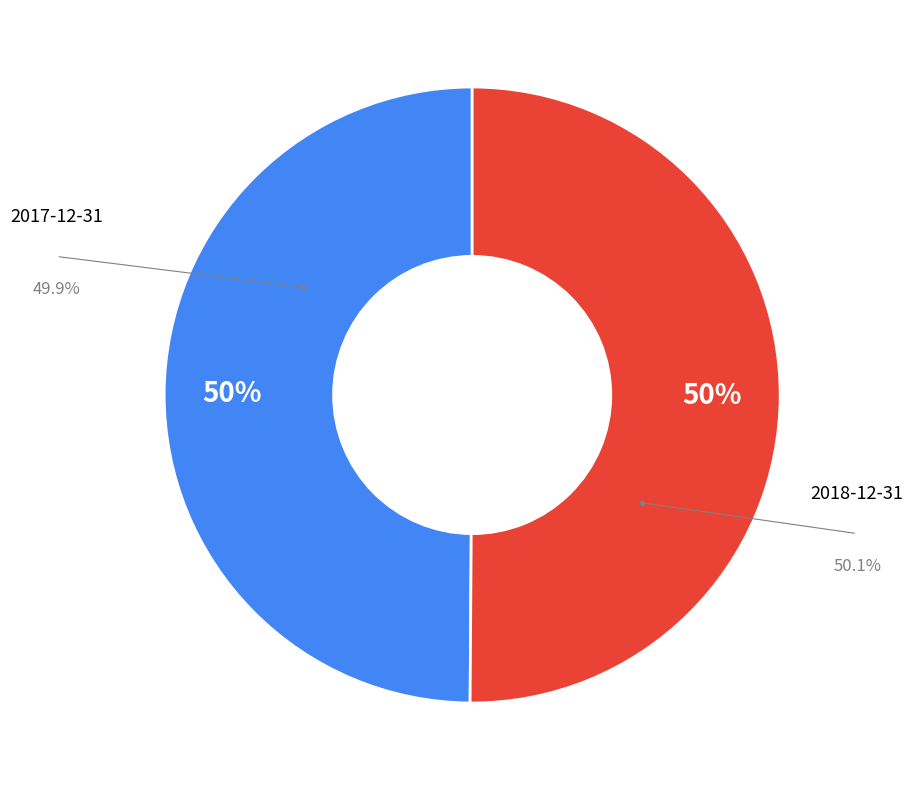

To the nearest percent, what is the average slice percentage?

50%